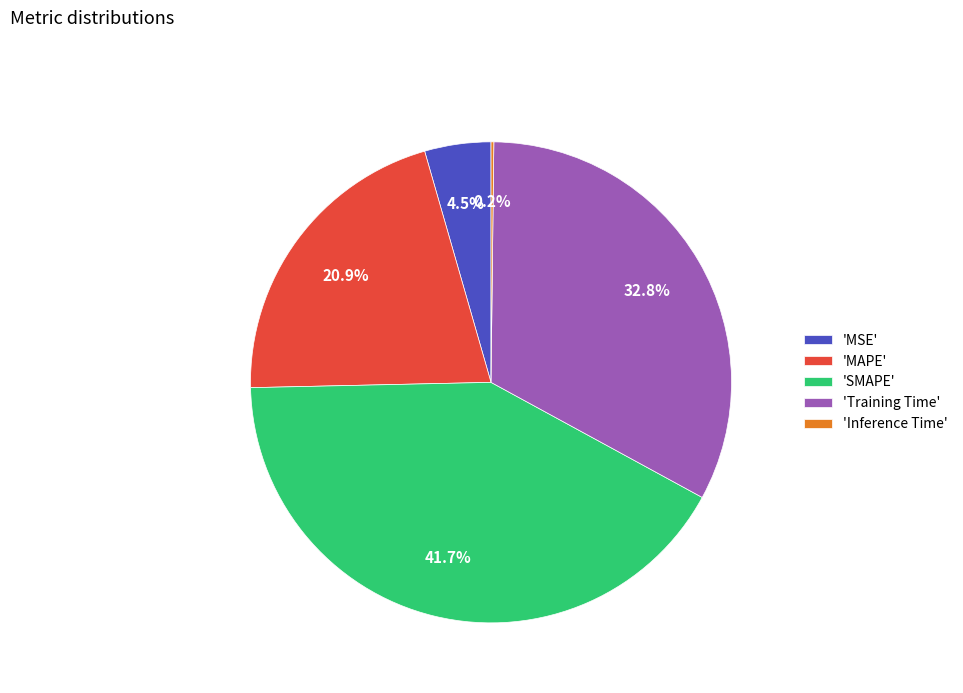

Between 'SMAPE' and 'MSE', which is larger?

'SMAPE'